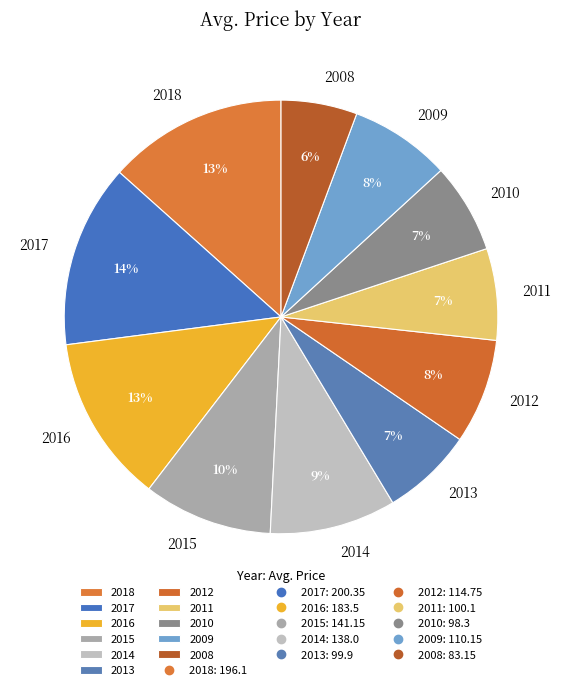

Between 2009 and 2017, which is larger?

2017